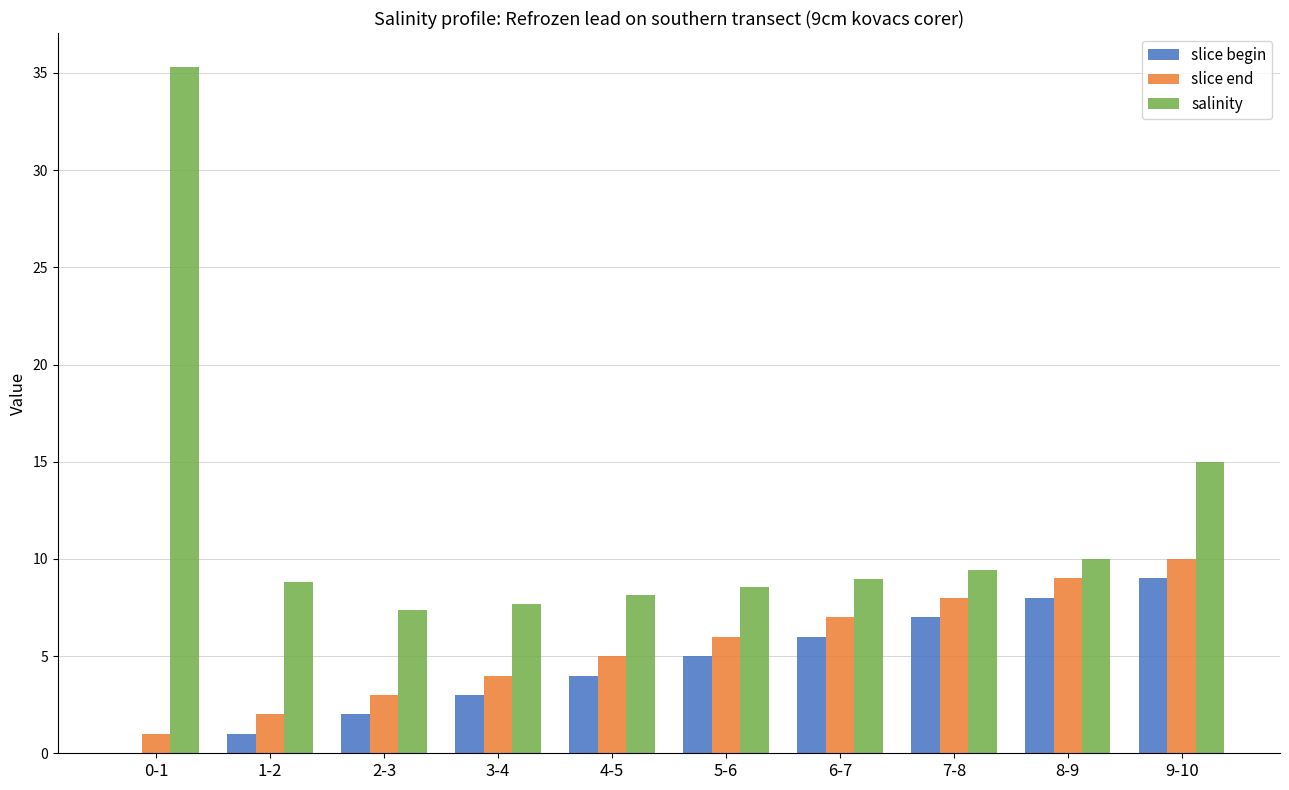

Which series has the largest total across all categories?

salinity